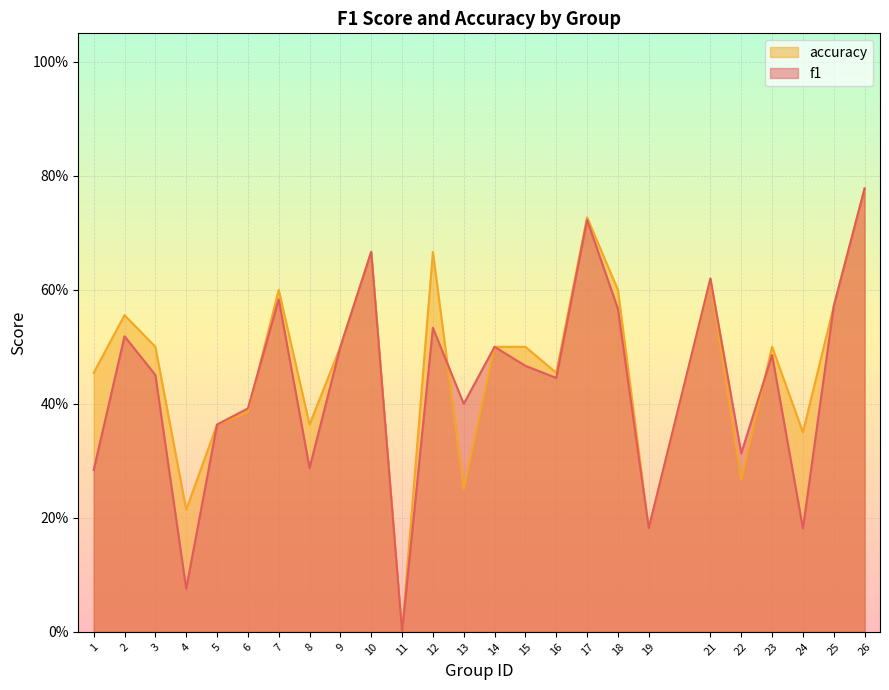

Does the chart display data point markers on the line(s)?

No